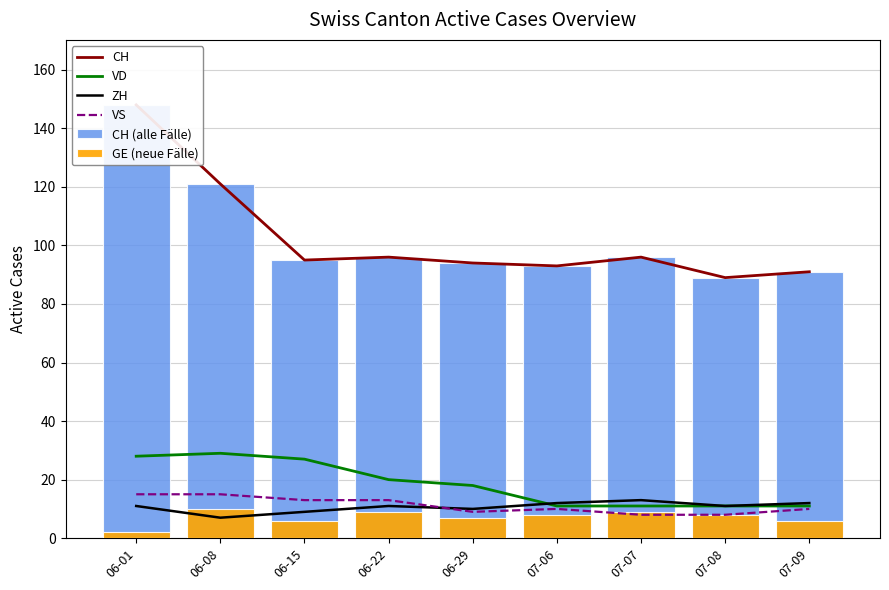

Reading left to right, list all the values displayed in this chart.

CH: 06-01=148	06-08=121	06-15=95	06-22=96	06-29=94	07-06=93	07-07=96	07-08=89	07-09=91
VD: 06-01=28	06-08=29	06-15=27	06-22=20	06-29=18	07-06=11	07-07=11	07-08=11	07-09=11
ZH: 06-01=11	06-08=7	06-15=9	06-22=11	06-29=10	07-06=12	07-07=13	07-08=11	07-09=12
VS: 06-01=15	06-08=15	06-15=13	06-22=13	06-29=9	07-06=10	07-07=8	07-08=8	07-09=10
CH (alle Fälle): 06-01=148	06-08=121	06-15=95	06-22=96	06-29=94	07-06=93	07-07=96	07-08=89	07-09=91
GE (neue Fälle): 06-01=2	06-08=10	06-15=6	06-22=9	06-29=7	07-06=8	07-07=9	07-08=8	07-09=6